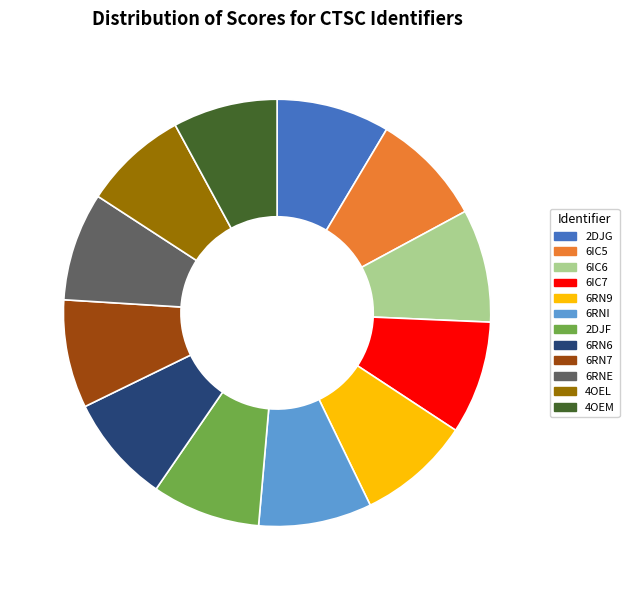

Does 4OEL account for over 50% of the chart?

No